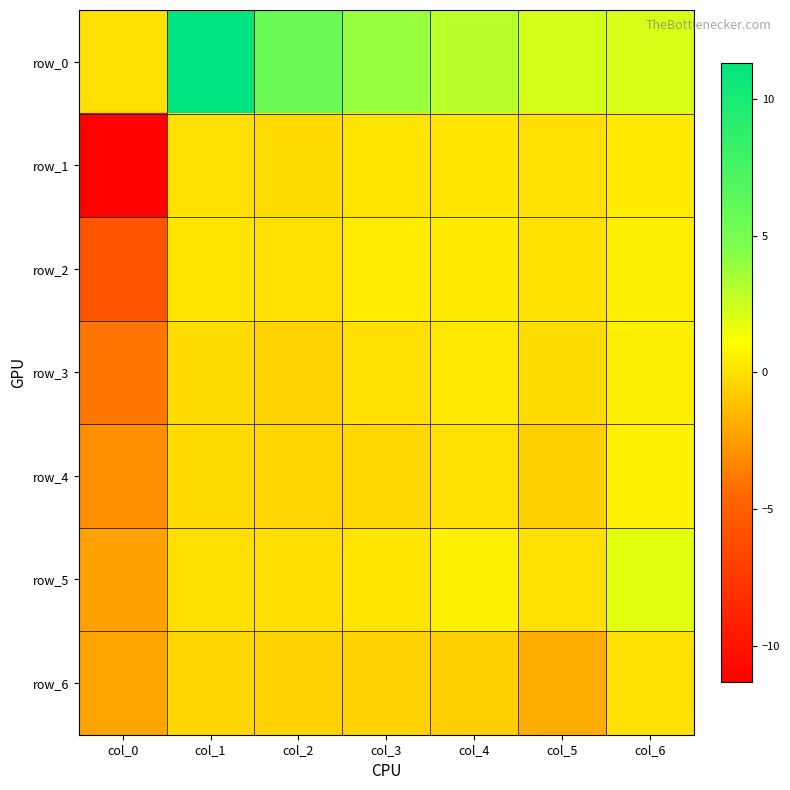

Read the row_6 value at col_1.

-0.4